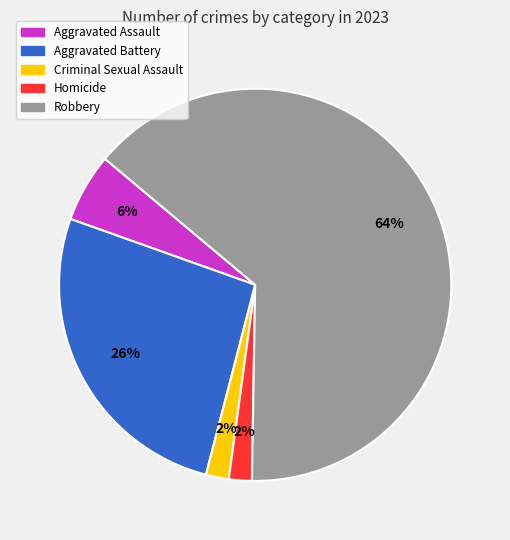

True or false: Aggravated Assault accounts for 6% of the total.

True